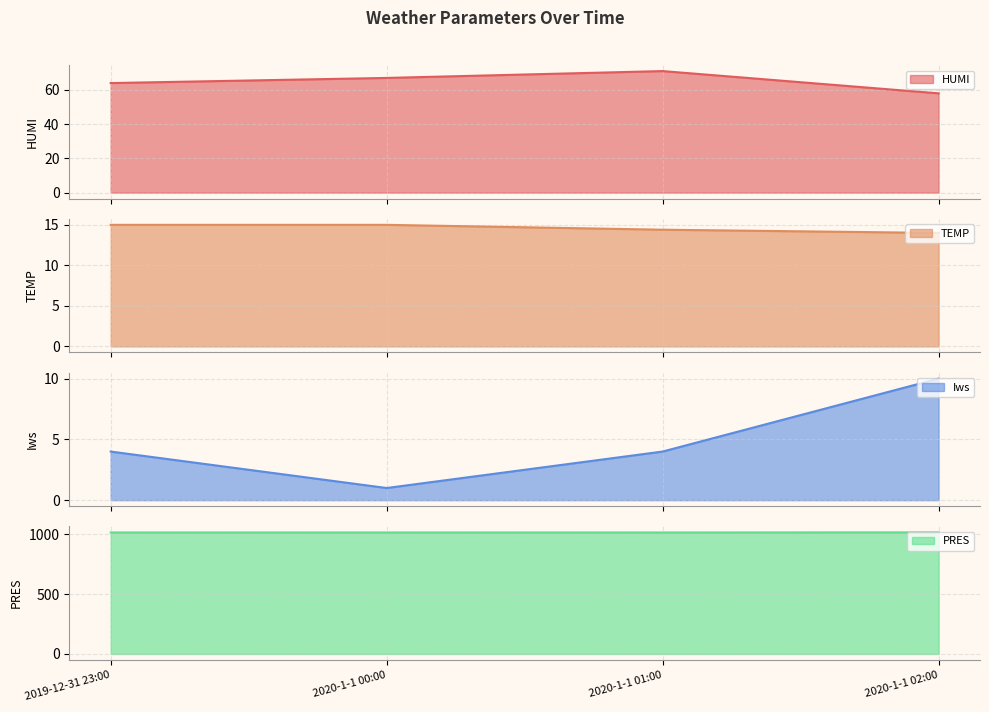

True or false: TEMP has a value of 8.8 at 2019-12-31 23:00.

False